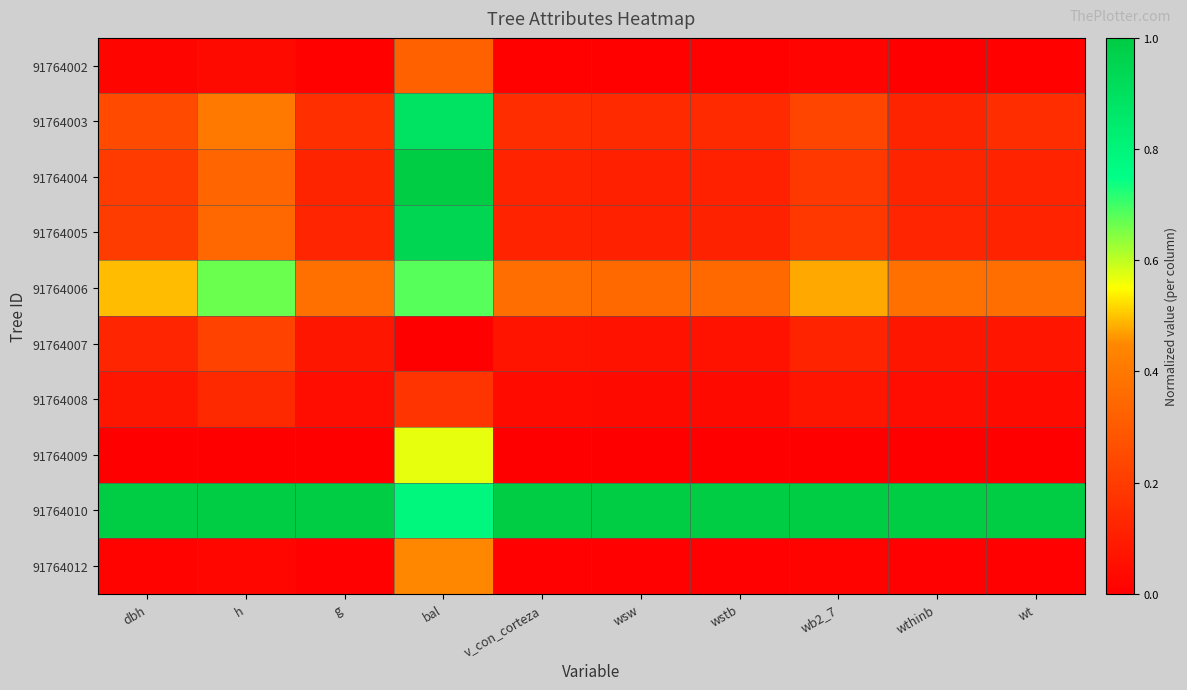

At which category is the sum across all series the highest?

bal